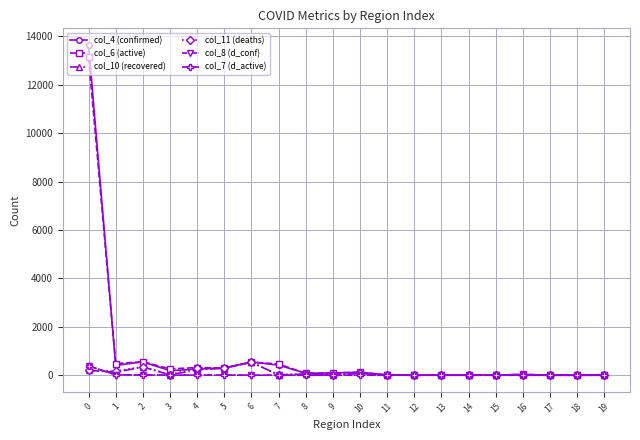

True or false: col_8 (d_conf) has more than 1 points higher than both neighbors.

True